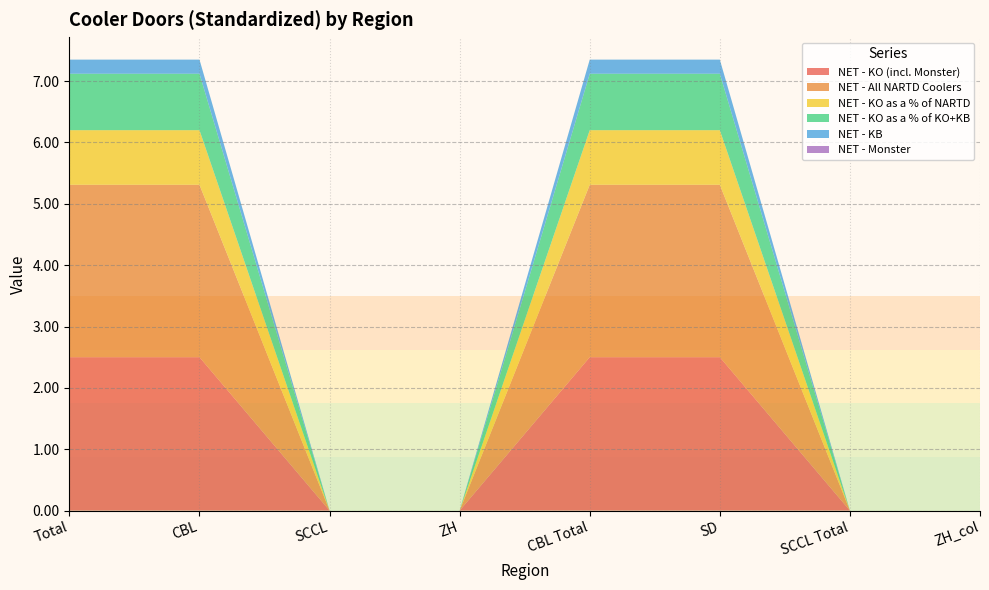

Reading left to right, transcribe all the data shown in this chart.

NET - KO (incl. Monster): 2.5	2.5	0.0	0.0	2.5	2.5	0.0	0.0
NET - All NARTD Coolers: 2.8	2.8	0.0	0.0	2.8	2.8	0.0	0.0
NET - KO as a % of NARTD: 0.9	0.9	0.0	0.0	0.9	0.9	0.0	0.0
NET - KO as a % of KO+KB: 0.9	0.9	0.0	0.0	0.9	0.9	0.0	0.0
NET - KB: 0.2	0.2	0.0	0.0	0.2	0.2	0.0	0.0
NET - Monster: 0.0	0.0	0.0	0.0	0.0	0.0	0.0	0.0